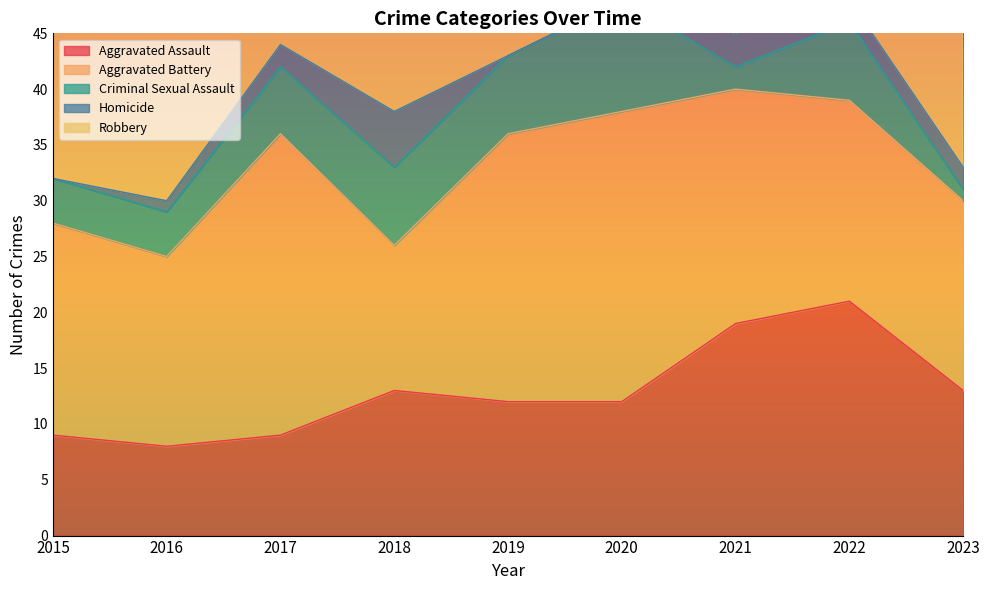

What is the value of the Aggravated Battery point at the 7th from the left?

21